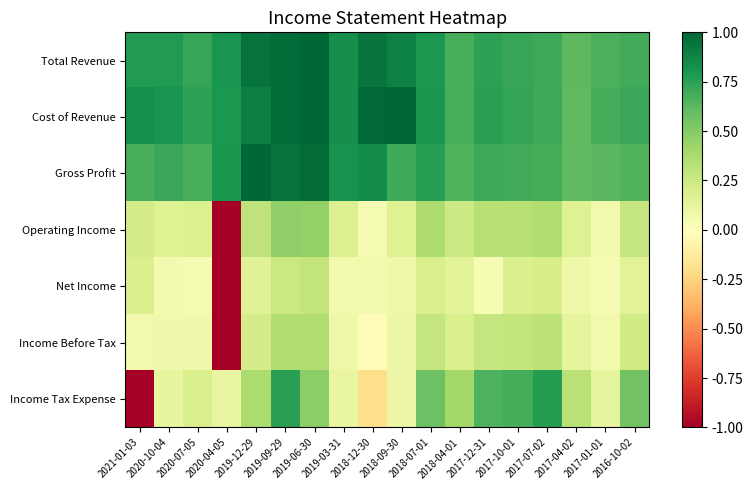

Reading left to right, what are all the values shown in this chart?

Total Revenue: 2021-01-03=0.8	2020-10-04=0.8	2020-07-05=0.7	2020-04-05=0.8	2019-12-29=0.9	2019-09-29=1.0	2019-06-30=1.0	2019-03-31=0.8	2018-12-30=0.9	2018-09-30=0.9	2018-07-01=0.8	2018-04-01=0.7	2017-12-31=0.7	2017-10-01=0.7	2017-07-02=0.7	2017-04-02=0.6	2017-01-01=0.7	2016-10-02=0.7
Cost of Revenue: 2021-01-03=0.8	2020-10-04=0.8	2020-07-05=0.7	2020-04-05=0.8	2019-12-29=0.9	2019-09-29=1.0	2019-06-30=1.0	2019-03-31=0.8	2018-12-30=1.0	2018-09-30=1.0	2018-07-01=0.8	2018-04-01=0.7	2017-12-31=0.8	2017-10-01=0.7	2017-07-02=0.7	2017-04-02=0.6	2017-01-01=0.7	2016-10-02=0.7
Gross Profit: 2021-01-03=0.7	2020-10-04=0.7	2020-07-05=0.7	2020-04-05=0.8	2019-12-29=1.0	2019-09-29=0.9	2019-06-30=1.0	2019-03-31=0.8	2018-12-30=0.8	2018-09-30=0.7	2018-07-01=0.8	2018-04-01=0.7	2017-12-31=0.7	2017-10-01=0.7	2017-07-02=0.7	2017-04-02=0.6	2017-01-01=0.6	2016-10-02=0.6
Operating Income: 2021-01-03=0.2	2020-10-04=0.2	2020-07-05=0.2	2020-04-05=-1.0	2019-12-29=0.3	2019-09-29=0.5	2019-06-30=0.5	2019-03-31=0.2	2018-12-30=0.0	2018-09-30=0.2	2018-07-01=0.4	2018-04-01=0.2	2017-12-31=0.3	2017-10-01=0.3	2017-07-02=0.4	2017-04-02=0.2	2017-01-01=0.1	2016-10-02=0.3
Net Income: 2021-01-03=0.2	2020-10-04=0.1	2020-07-05=0.0	2020-04-05=-1.0	2019-12-29=0.2	2019-09-29=0.3	2019-06-30=0.3	2019-03-31=0.1	2018-12-30=0.1	2018-09-30=0.1	2018-07-01=0.2	2018-04-01=0.1	2017-12-31=0.0	2017-10-01=0.2	2017-07-02=0.2	2017-04-02=0.1	2017-01-01=0.0	2016-10-02=0.2
Income Before Tax: 2021-01-03=0.1	2020-10-04=0.1	2020-07-05=0.1	2020-04-05=-1.0	2019-12-29=0.2	2019-09-29=0.4	2019-06-30=0.4	2019-03-31=0.1	2018-12-30=-0.0	2018-09-30=0.1	2018-07-01=0.3	2018-04-01=0.2	2017-12-31=0.3	2017-10-01=0.3	2017-07-02=0.3	2017-04-02=0.1	2017-01-01=0.1	2016-10-02=0.2
Income Tax Expense: 2021-01-03=-1.0	2020-10-04=0.1	2020-07-05=0.2	2020-04-05=0.1	2019-12-29=0.4	2019-09-29=0.8	2019-06-30=0.5	2019-03-31=0.1	2018-12-30=-0.2	2018-09-30=0.1	2018-07-01=0.6	2018-04-01=0.4	2017-12-31=0.7	2017-10-01=0.7	2017-07-02=0.8	2017-04-02=0.3	2017-01-01=0.1	2016-10-02=0.6